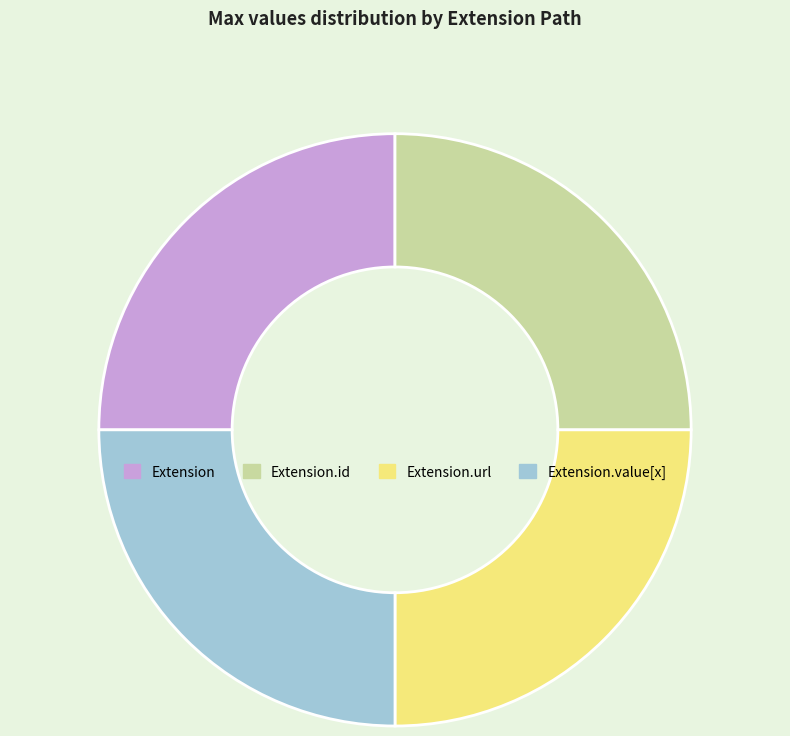

True or false: Extension.url accounts for 99% of the total.

False